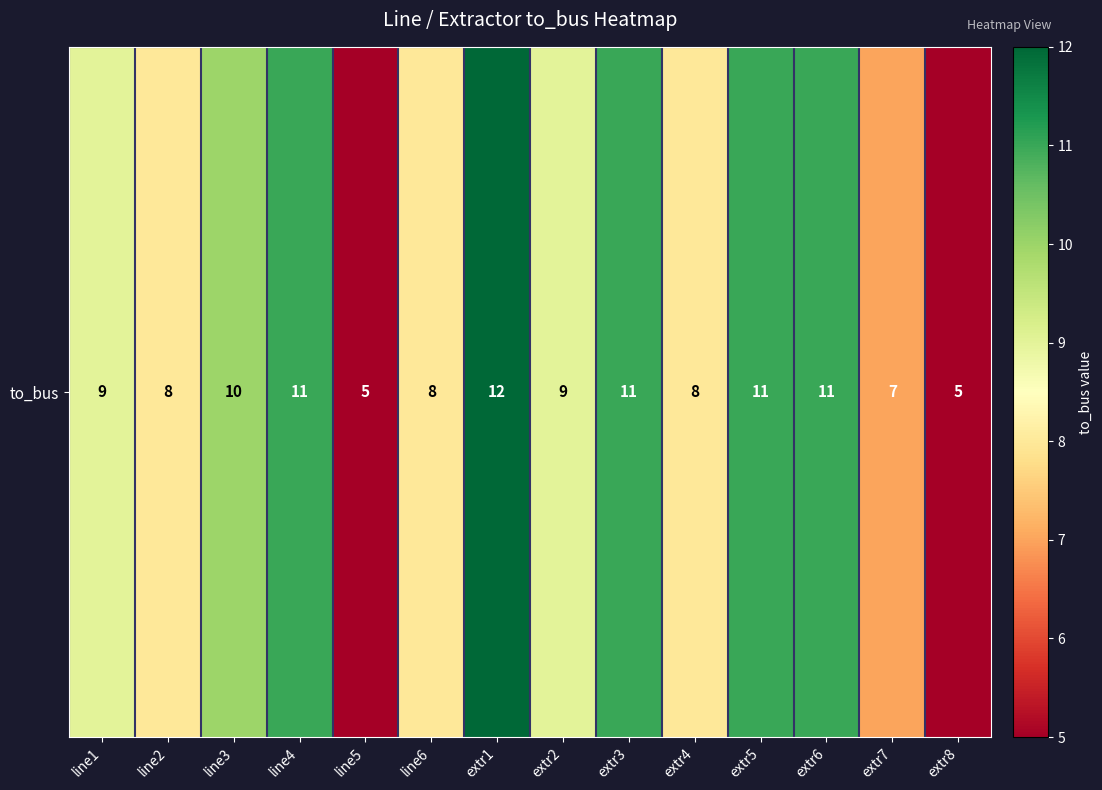

What is the change in value from line2 to line5?

-3